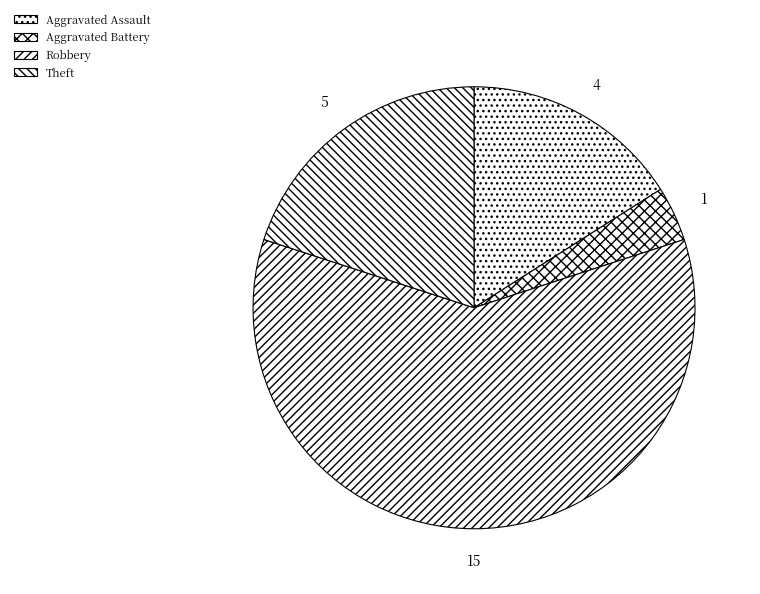

How many slices are in this pie chart?

4